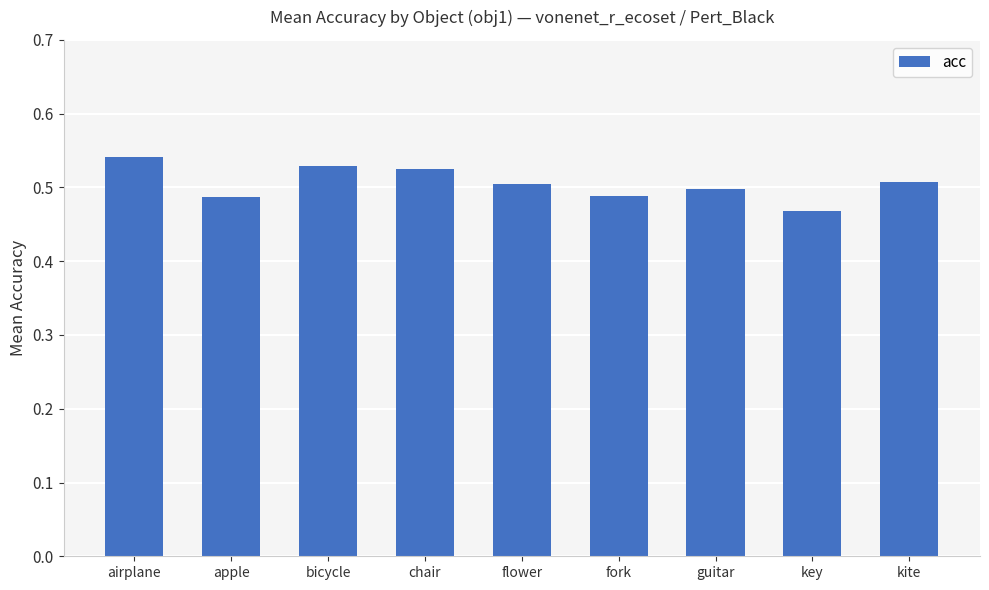

At which label is the value closest to 0?

key